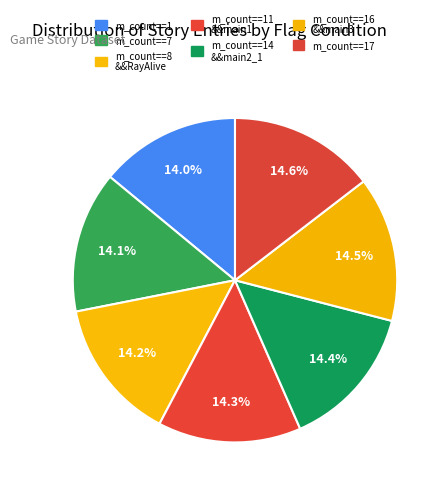

How many segments does this pie chart have?

7